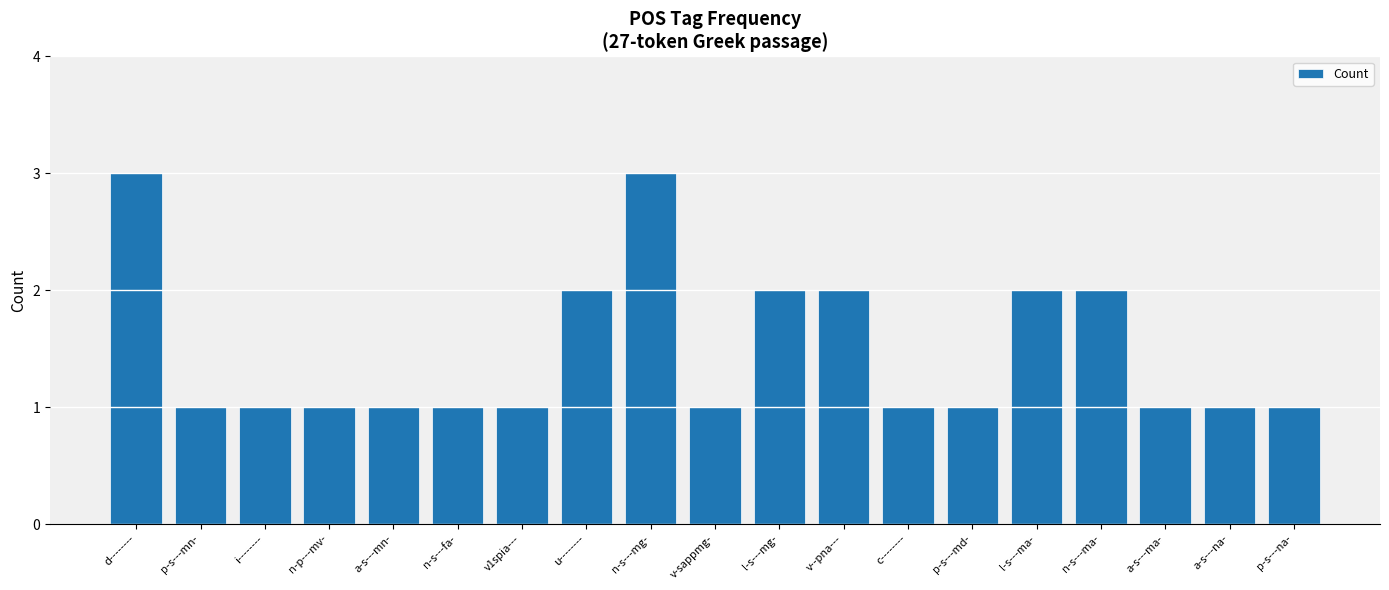

How many values are between 1 and 2?

17